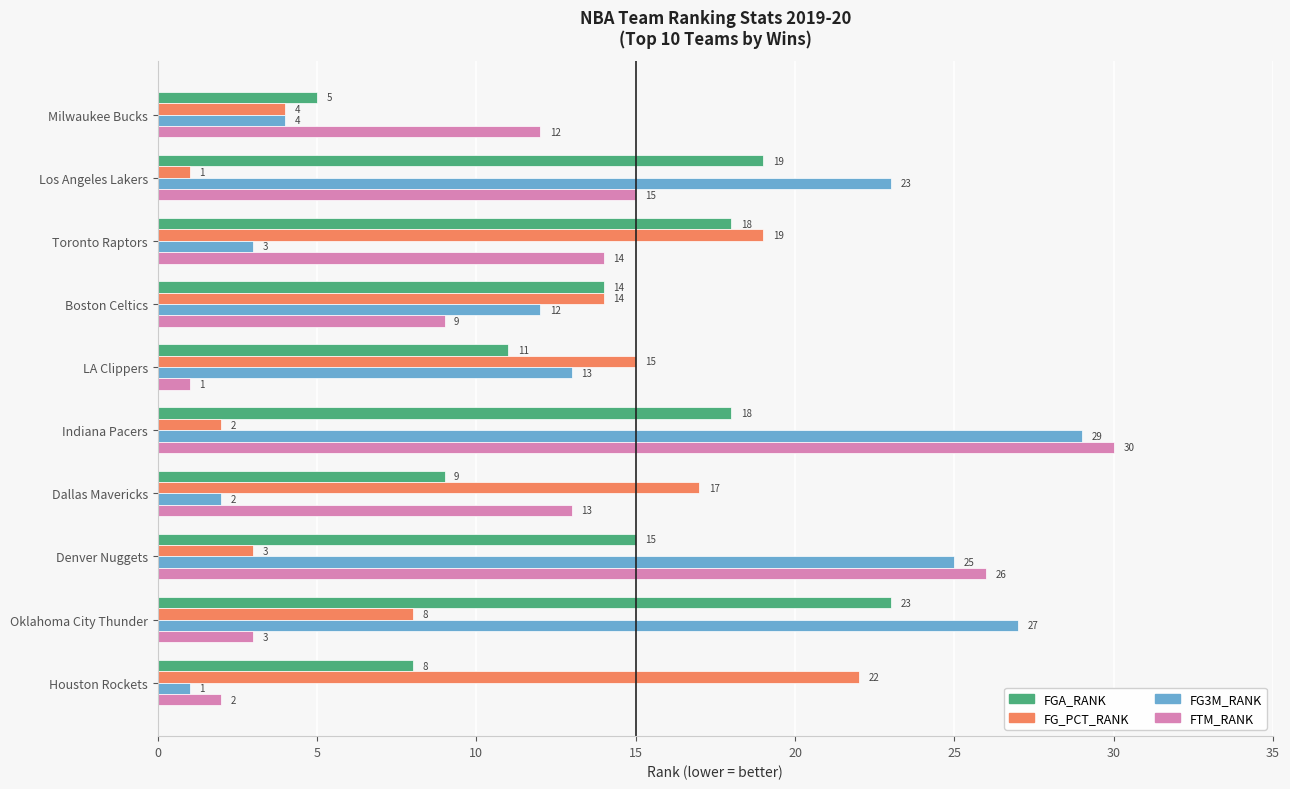

What is the difference between the second highest and second lowest values in the FGA_RANK series?

11